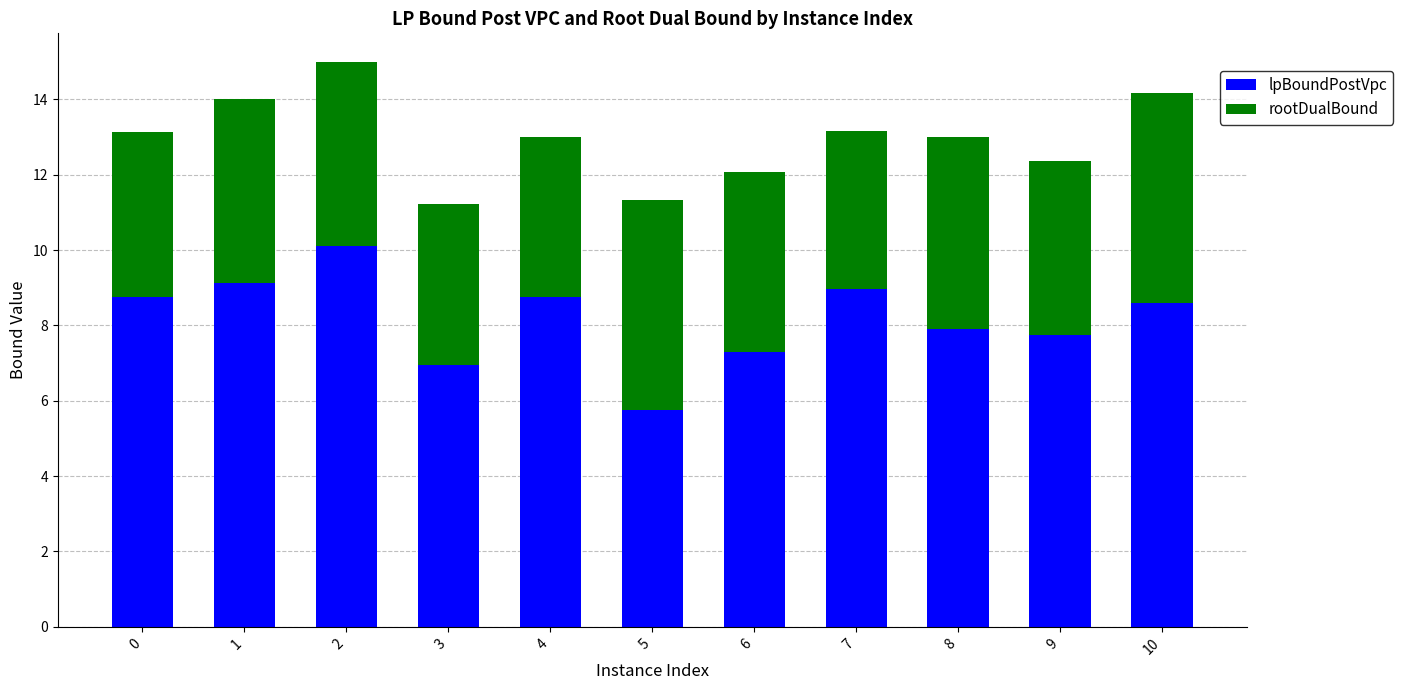

What is the total value across all series at 8?

13.0